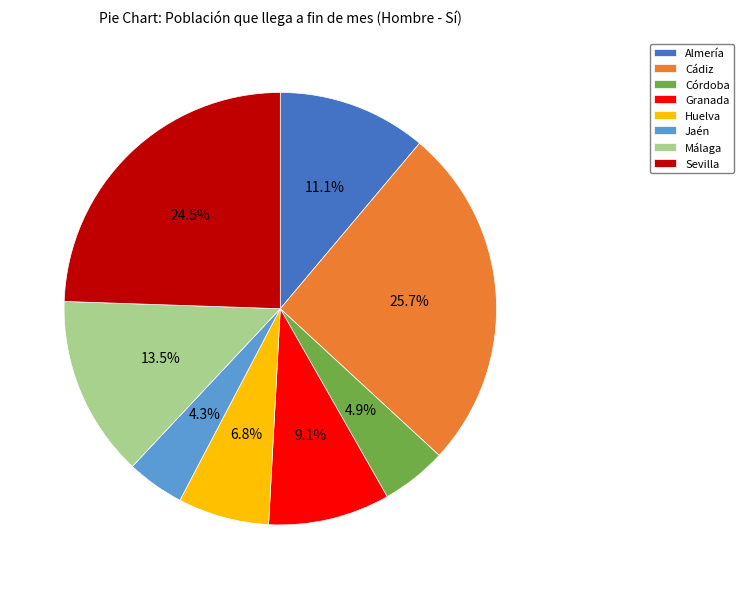

Is Huelva the majority of the pie?

No